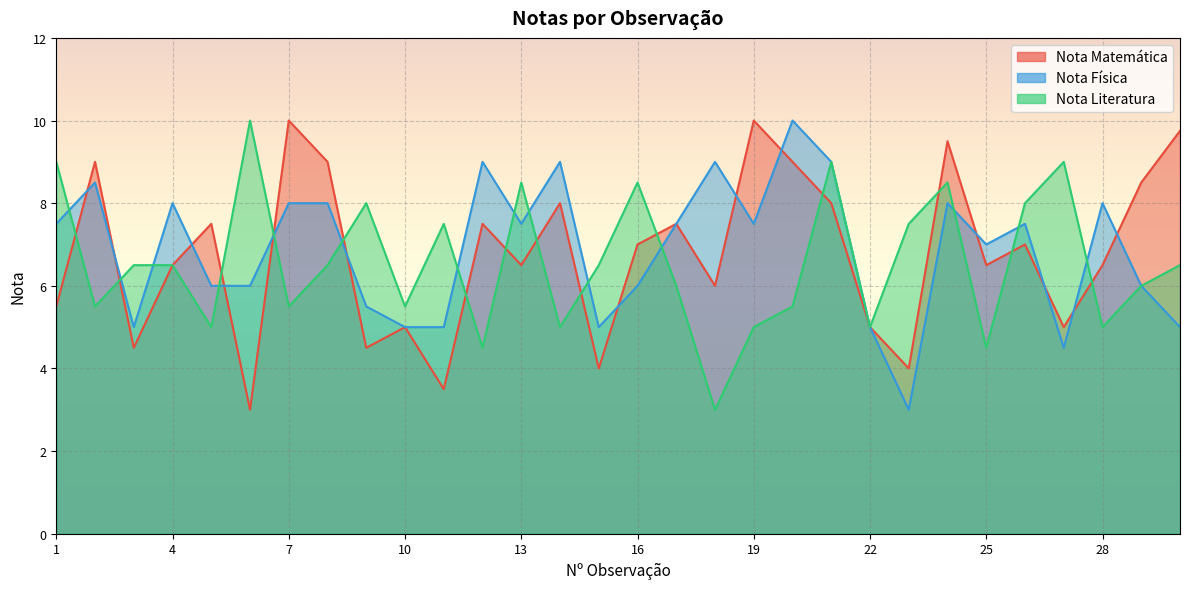

Where does the Nota Literatura series first go above 6?

1